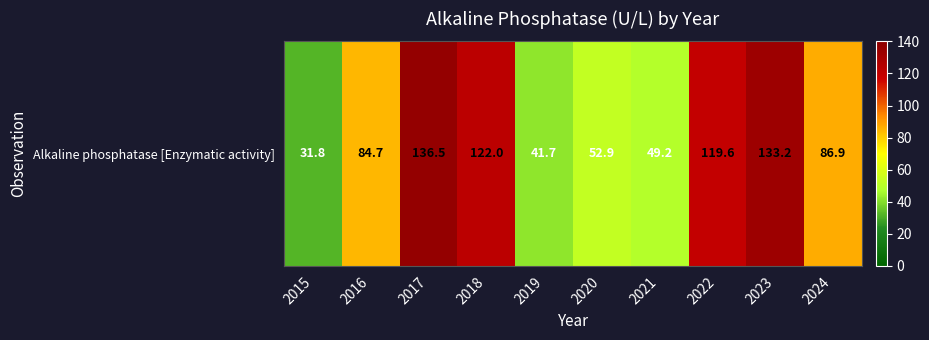

True or false: the data shows 177.7 at 2023.

False